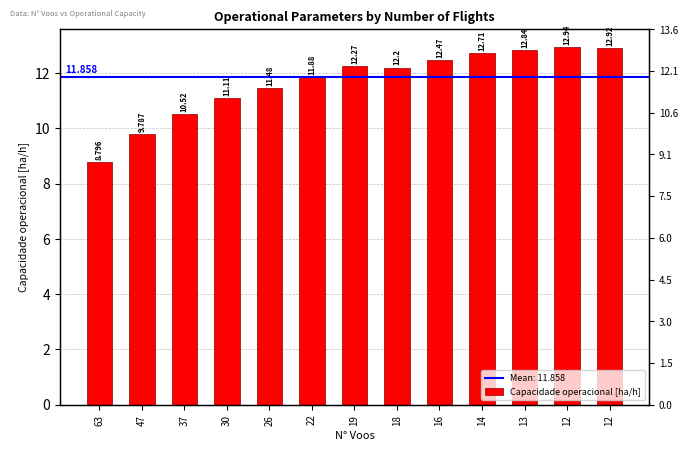

Is it true that the value at 63 is 14.5?

False